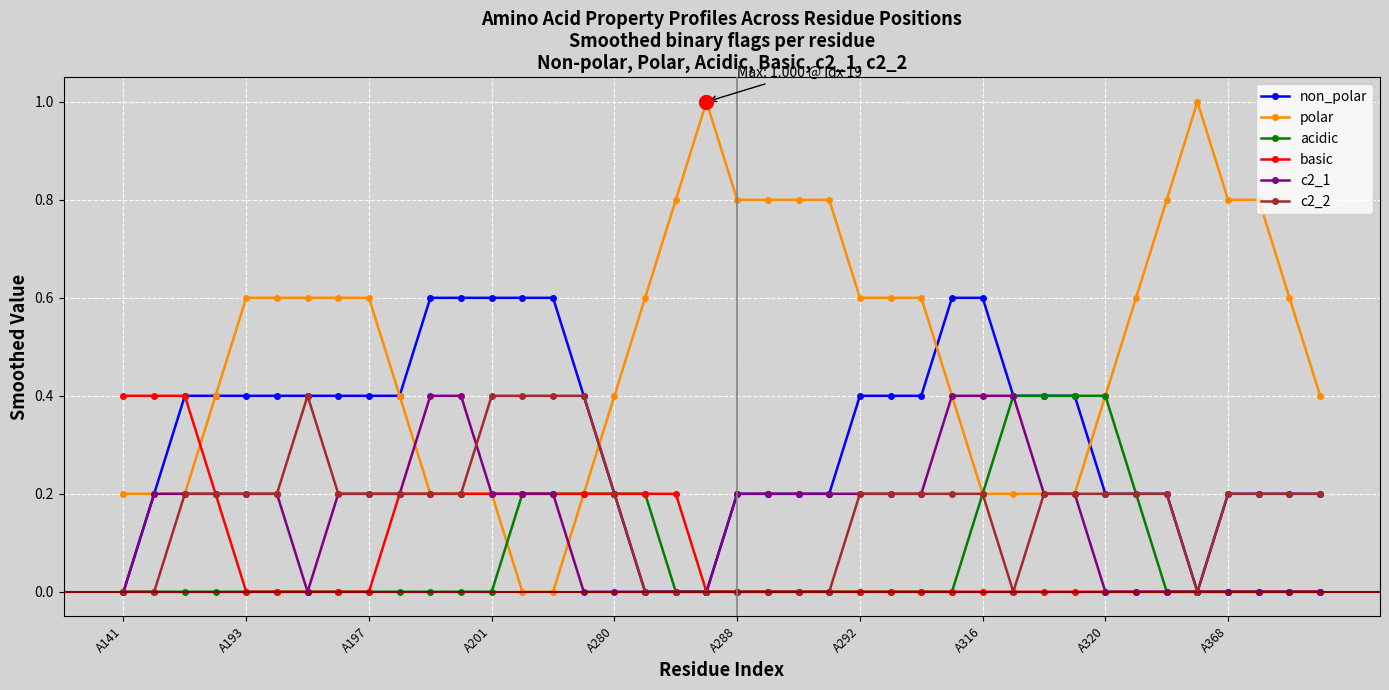

Which series has the widest spread of values?

polar